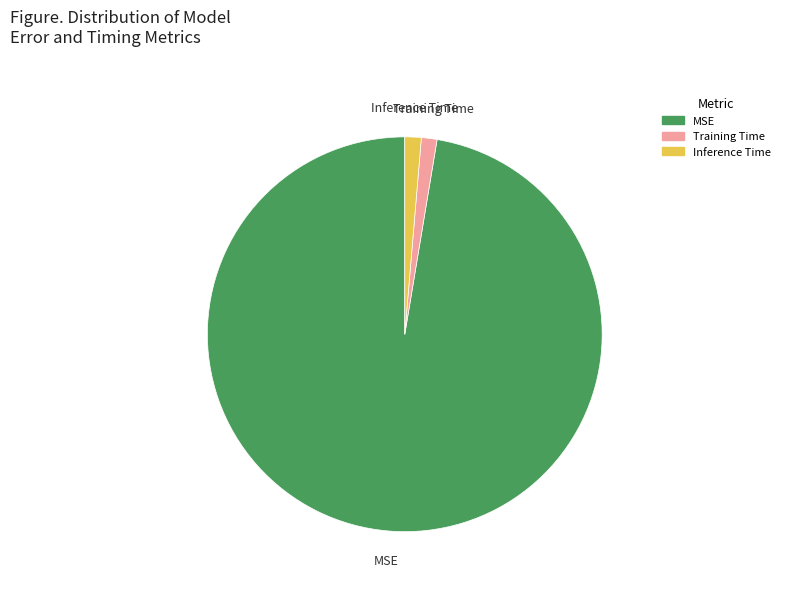

The Training Time slice represents 11% of the pie. True or false?

False